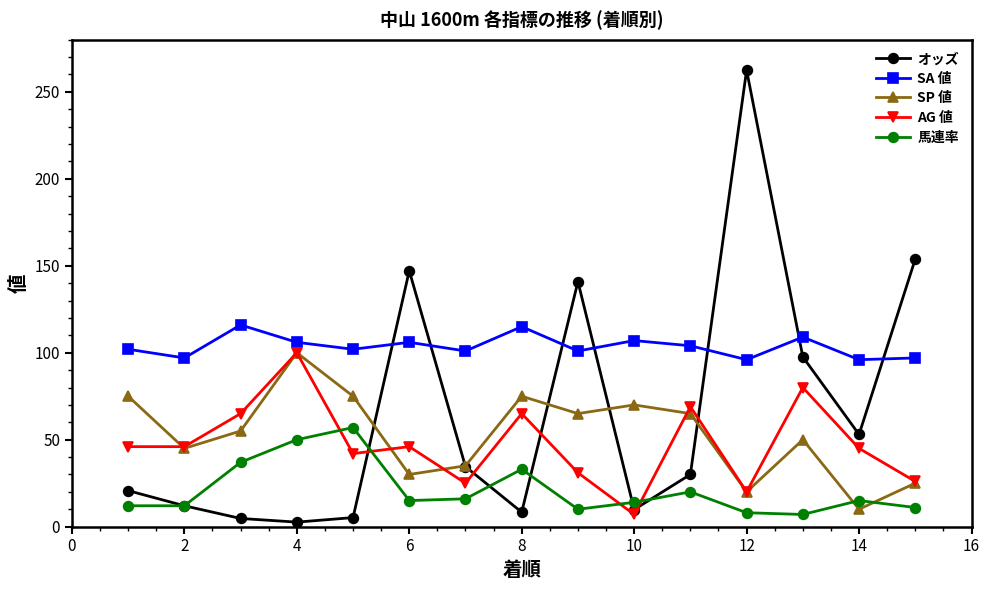

How many lines are shown in the chart?

5